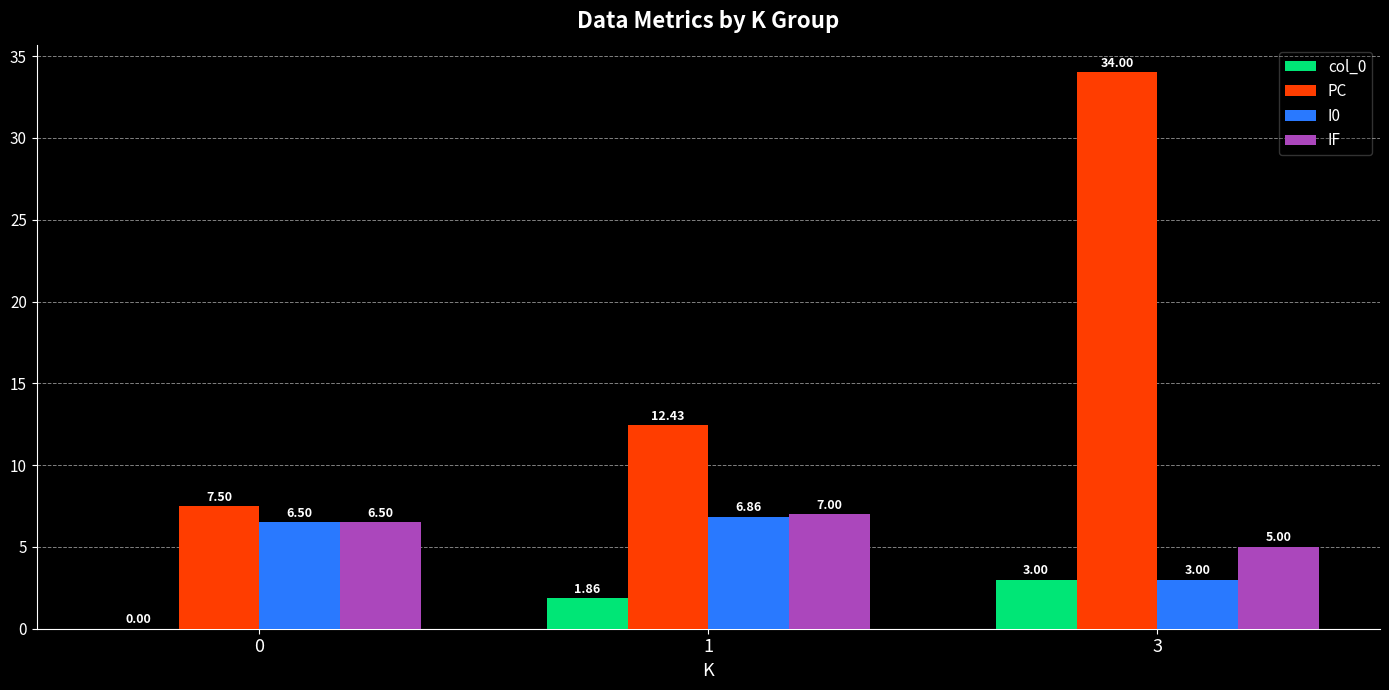

Is it true that PC equals 2.7 at 0?

False